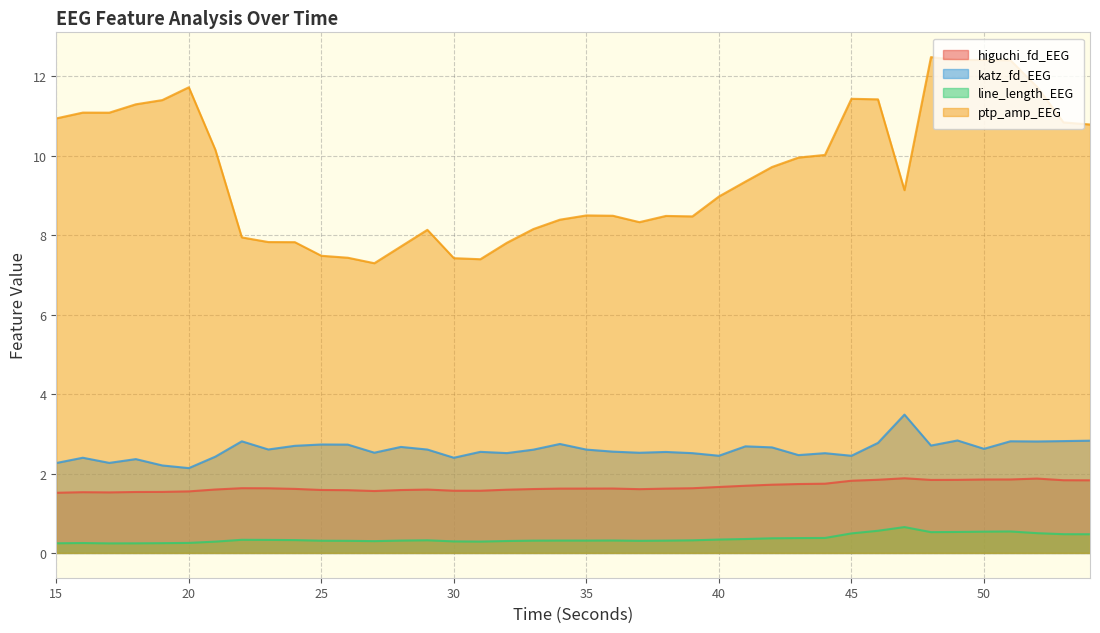

Is it true that ptp_amp_EEG equals 11.4 at 19?

True